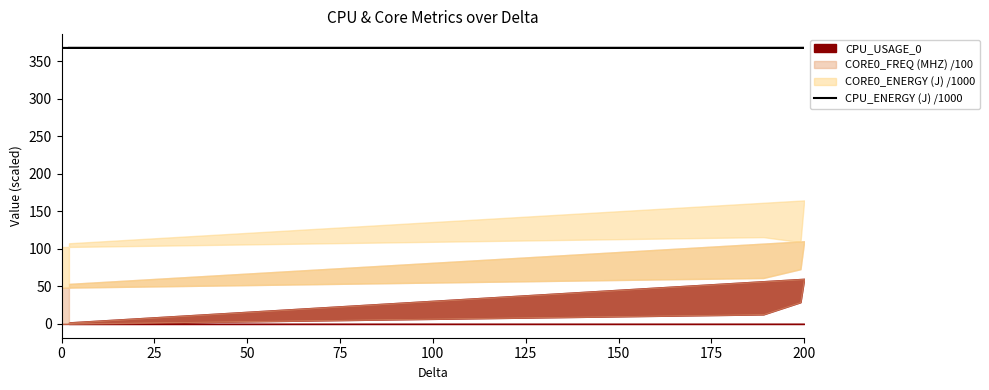

What is the ratio of the value at 75 to the value at 100?

1.0